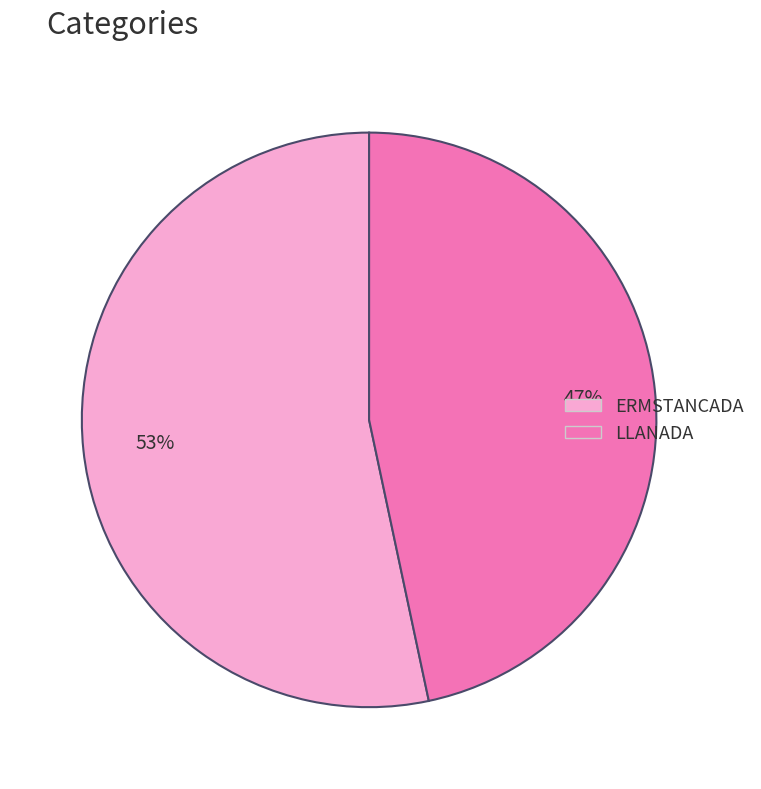

Between ERMSTANCADA and LLANADA, which is larger?

ERMSTANCADA